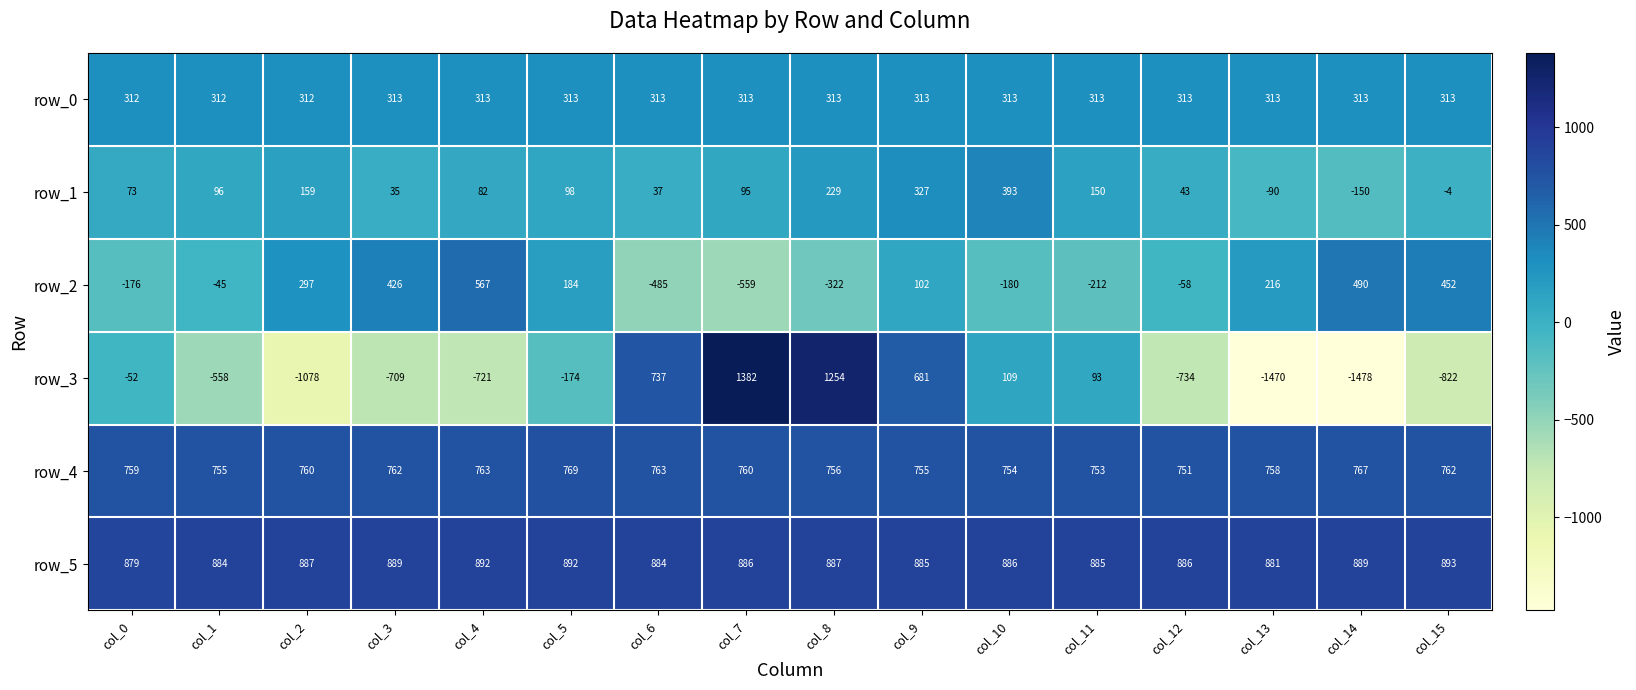

What is the maximum value for row_3?

1382